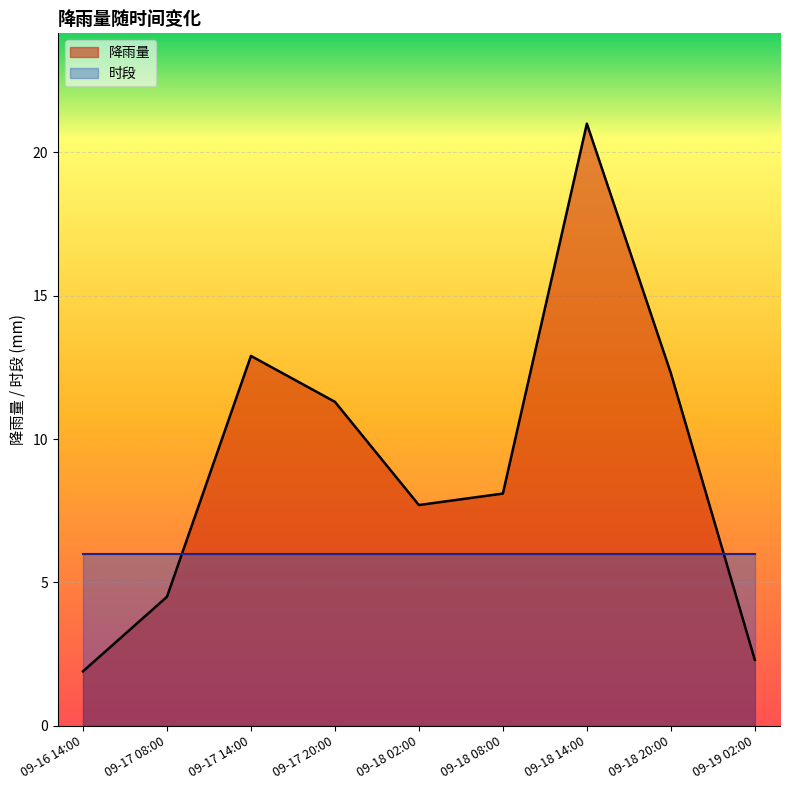

What is the maximum value shown in the chart?

21.0